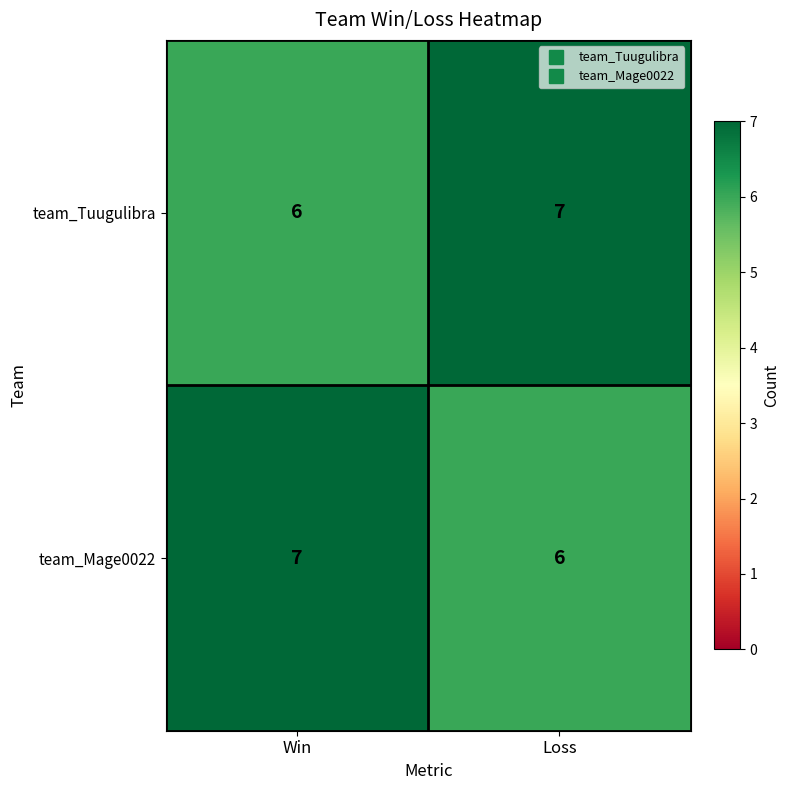

What is the sum of the team_Tuugulibra values at Loss and Win?

13